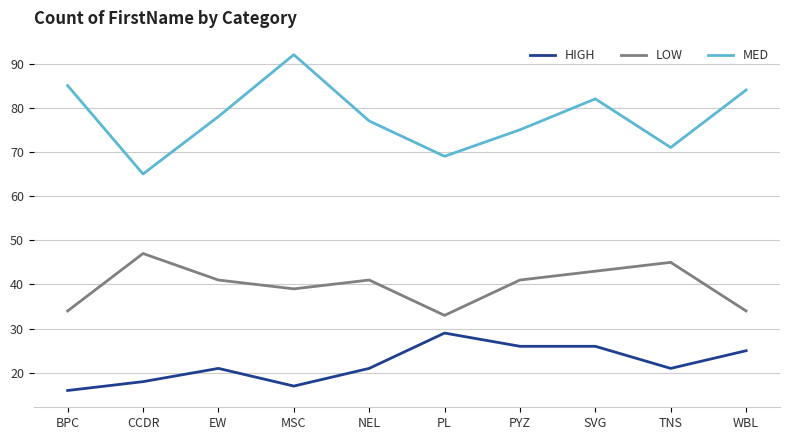

What position from the left is MSC?

4